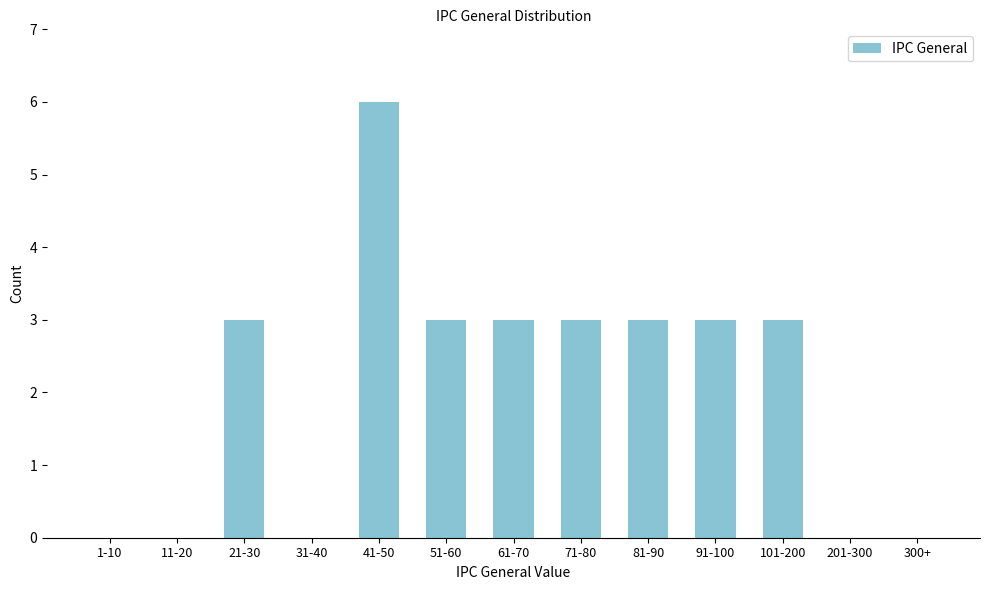

Reading left to right, list all the values displayed in this chart.

1-10=0	11-20=0	21-30=3	31-40=0	41-50=6	51-60=3	61-70=3	71-80=3	81-90=3	91-100=3	101-200=3	201-300=0	300+=0